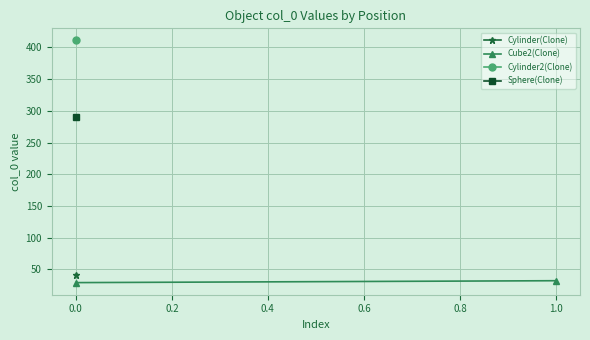

How many lines are shown in the chart?

1